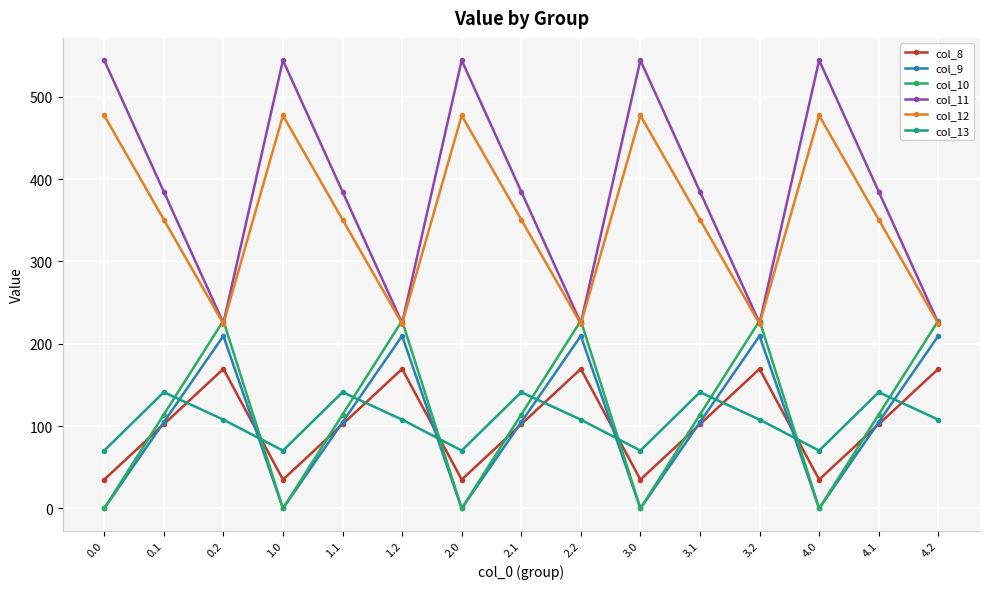

How many data points in col_11 are less than 384?

5